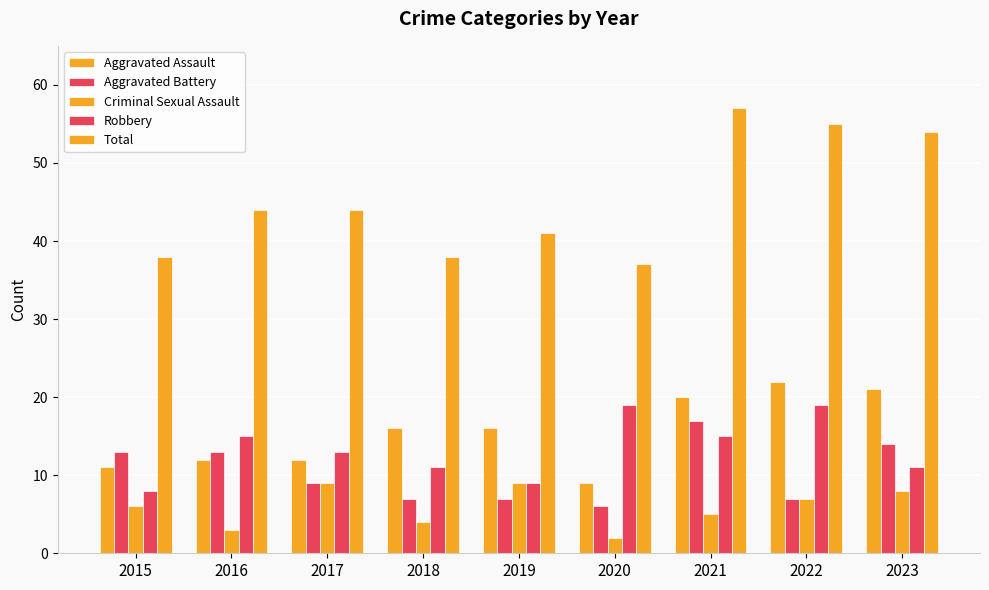

Read the Robbery value at 2017, to the nearest 10.

10